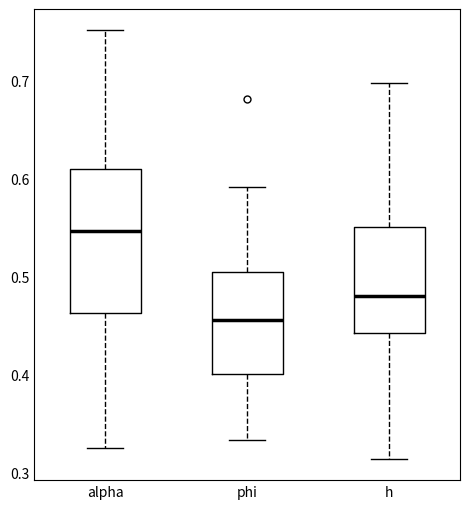

Comparing the boxes themselves (not the whiskers), which one is the tallest?

alpha